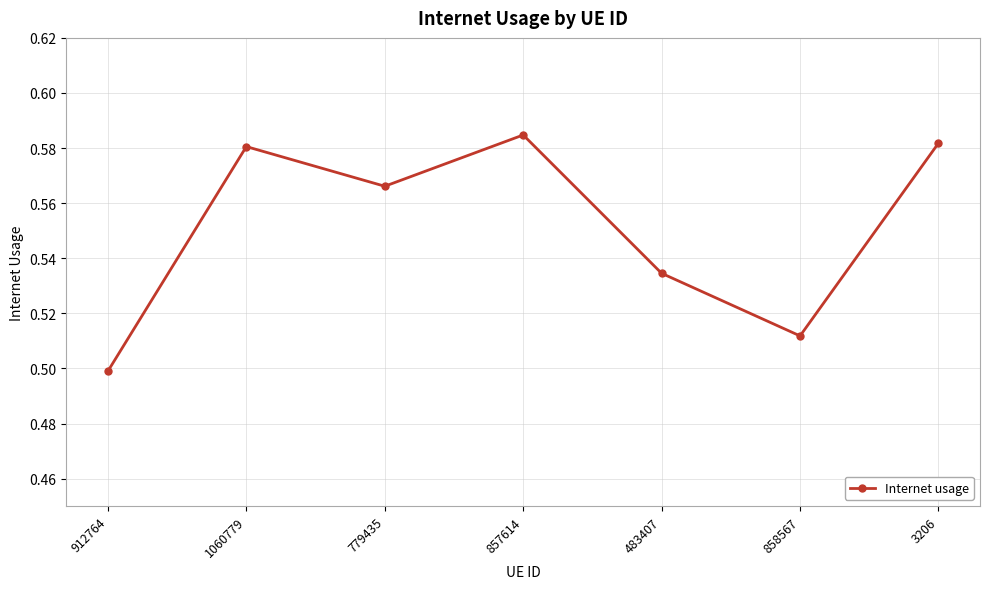

Count the number of data series in this chart.

1